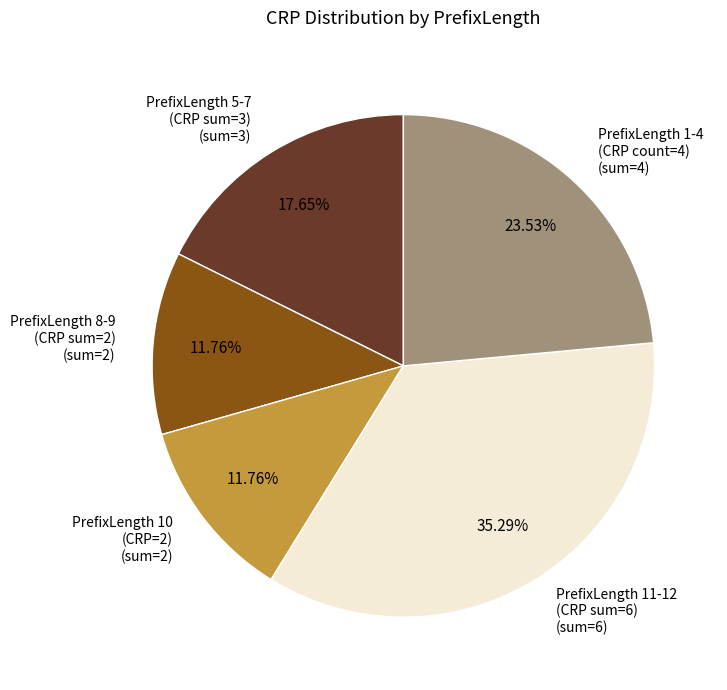

How many segments does this pie chart have?

5